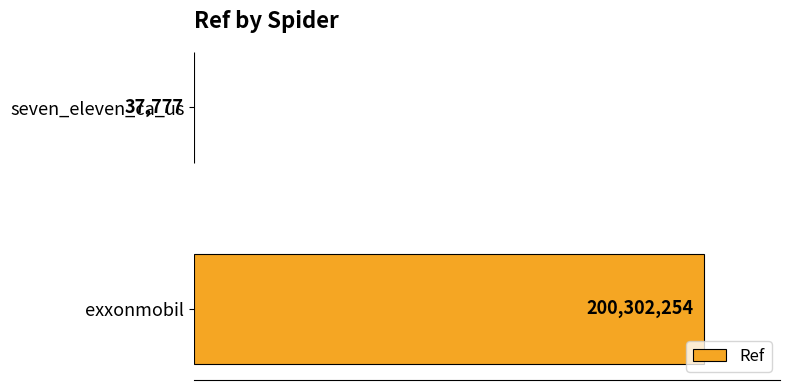

How many values are between 37777 and 200302254?

2